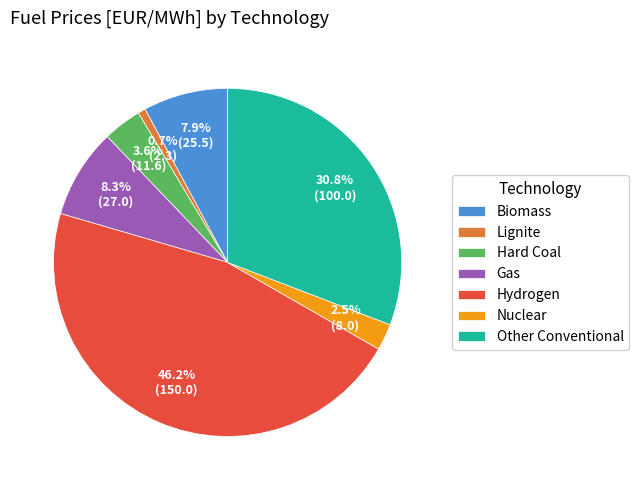

What is the ratio of the value at Gas to the value at Hard Coal?

2.3